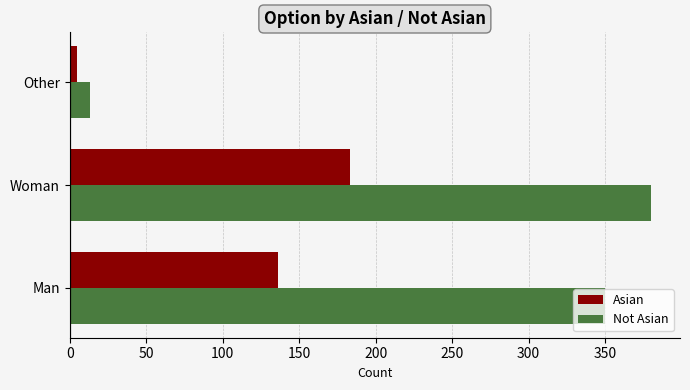

Which series changed the most between Man and Woman?

Asian